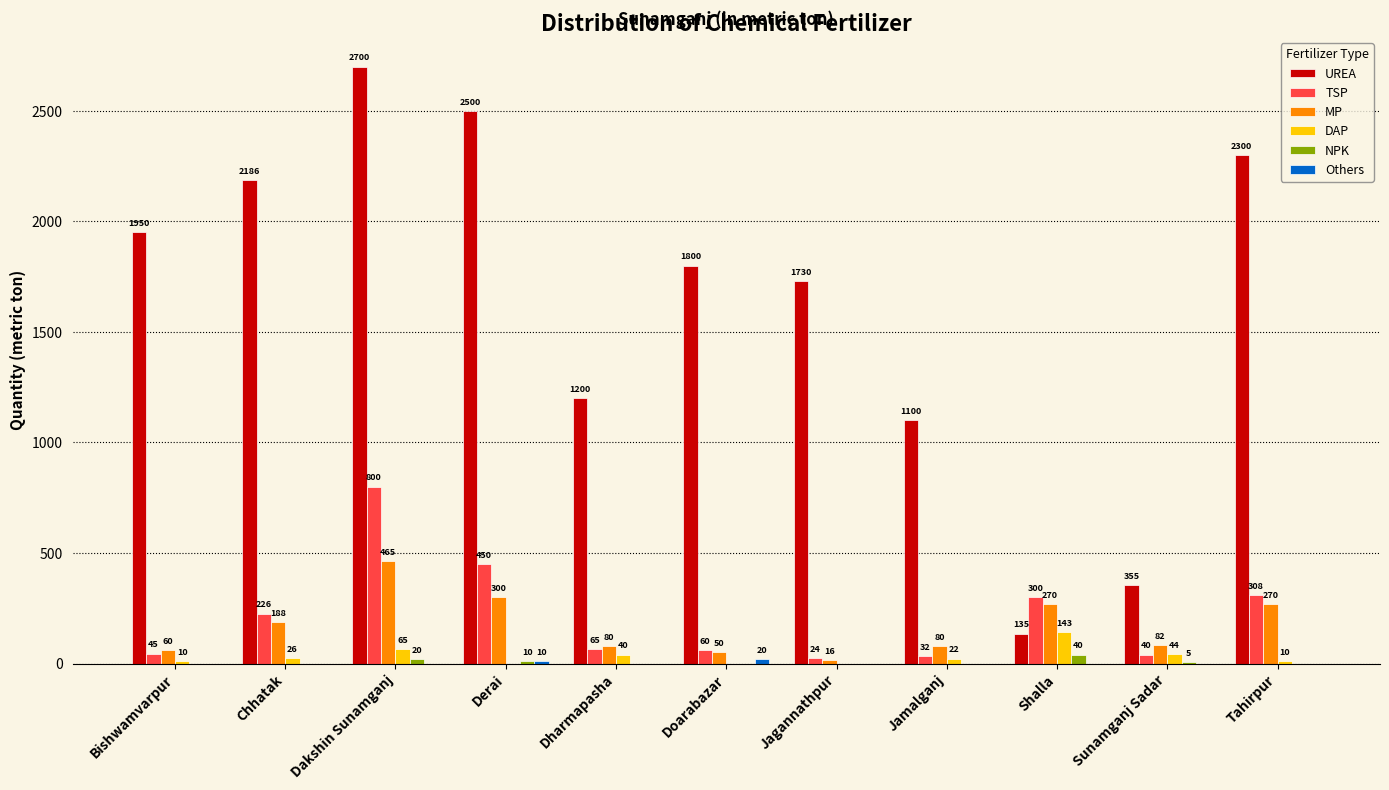

What is the sum of the NPK values at Derai and Doarabazar?

10